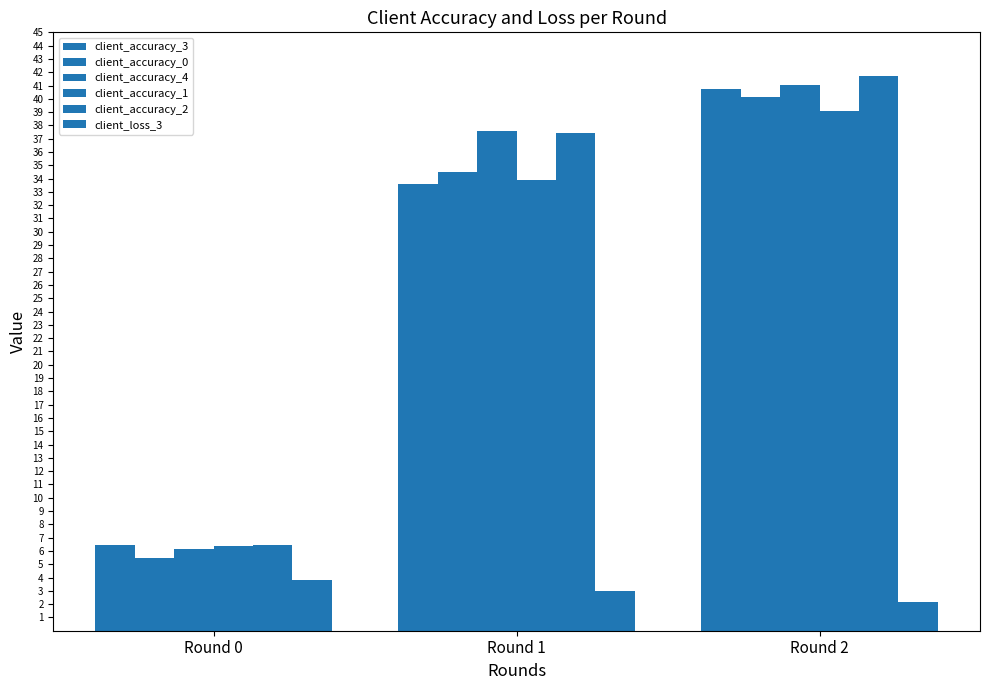

Which has a higher value, Round 2 or Round 0?

Round 2